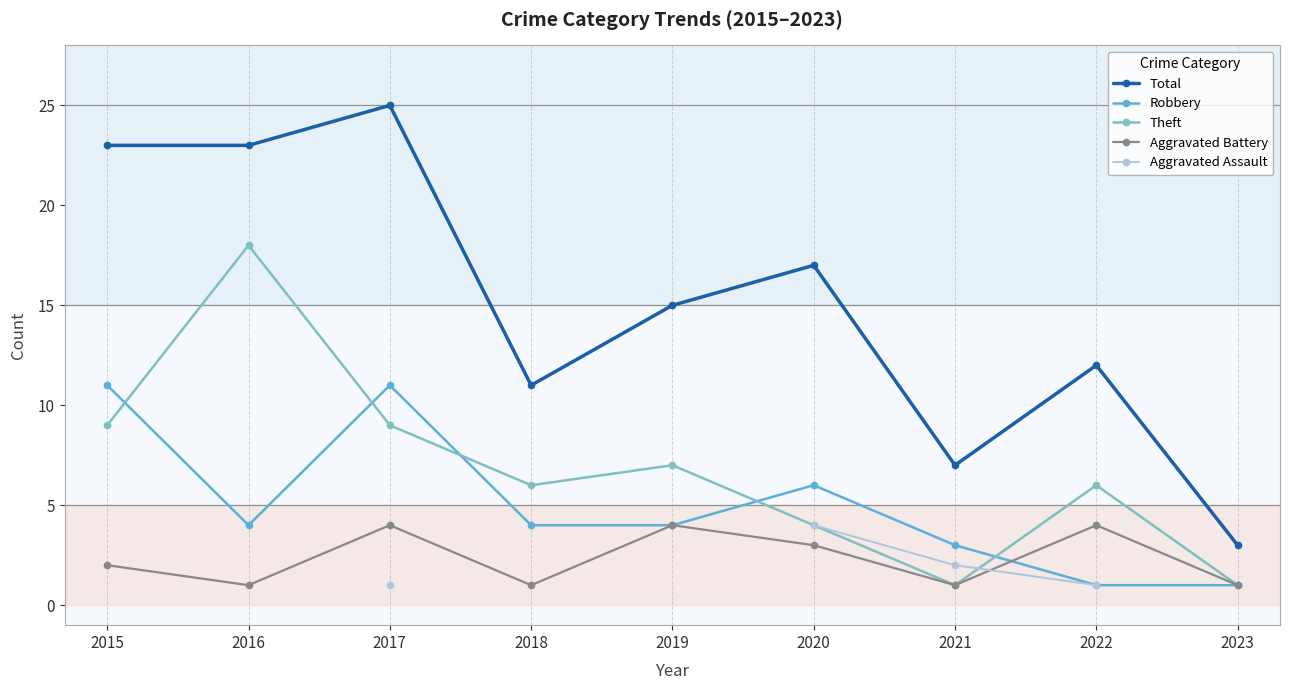

Where is Aggravated Battery nearest to the value 2?

2015